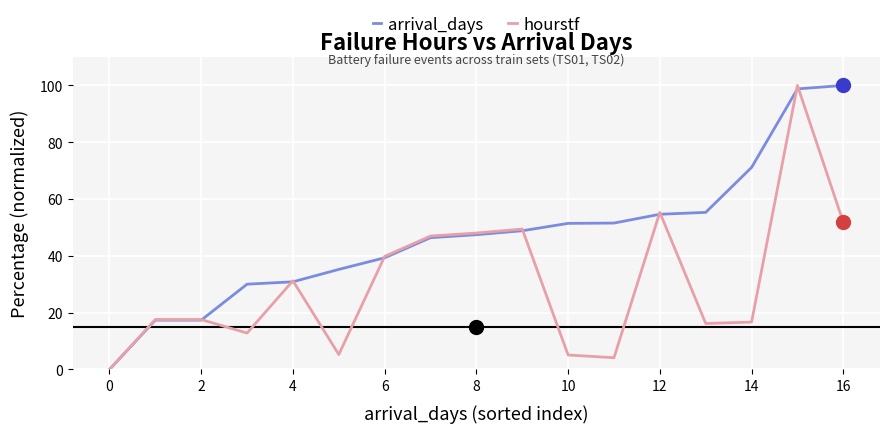

List the series in order of their overall mean, highest first.

arrival_days, hourstf